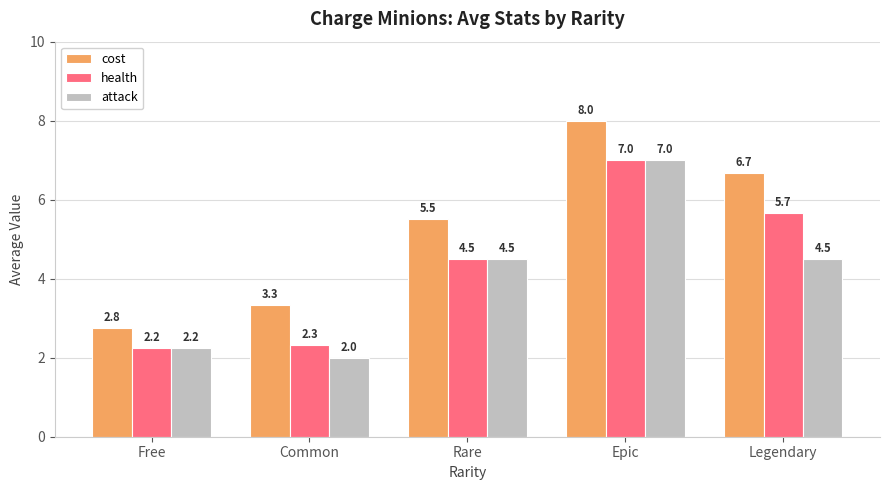

How many bars are there in each group?

3